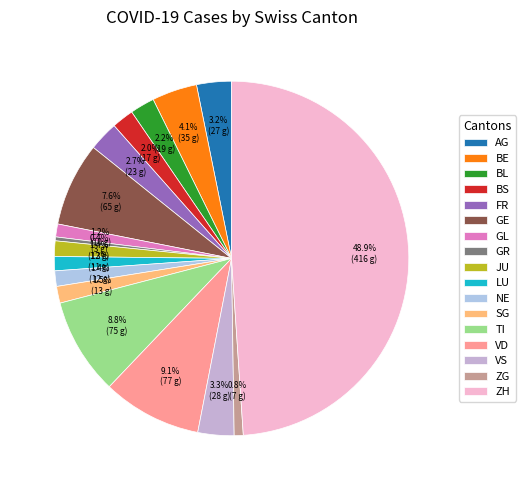

How many segments does this pie chart have?

17